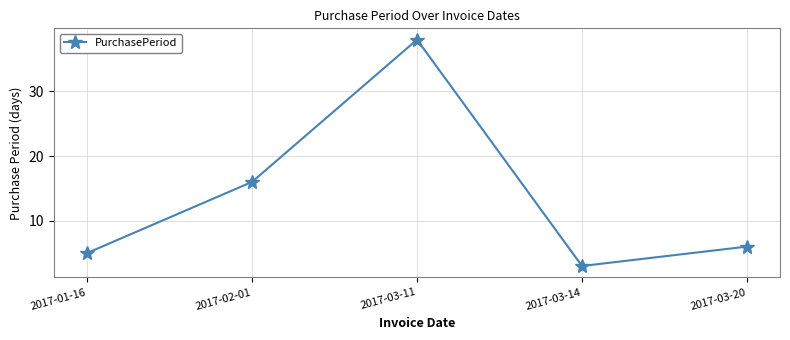

Reading left to right, list all the values displayed in this chart.

5	16	38	3	6